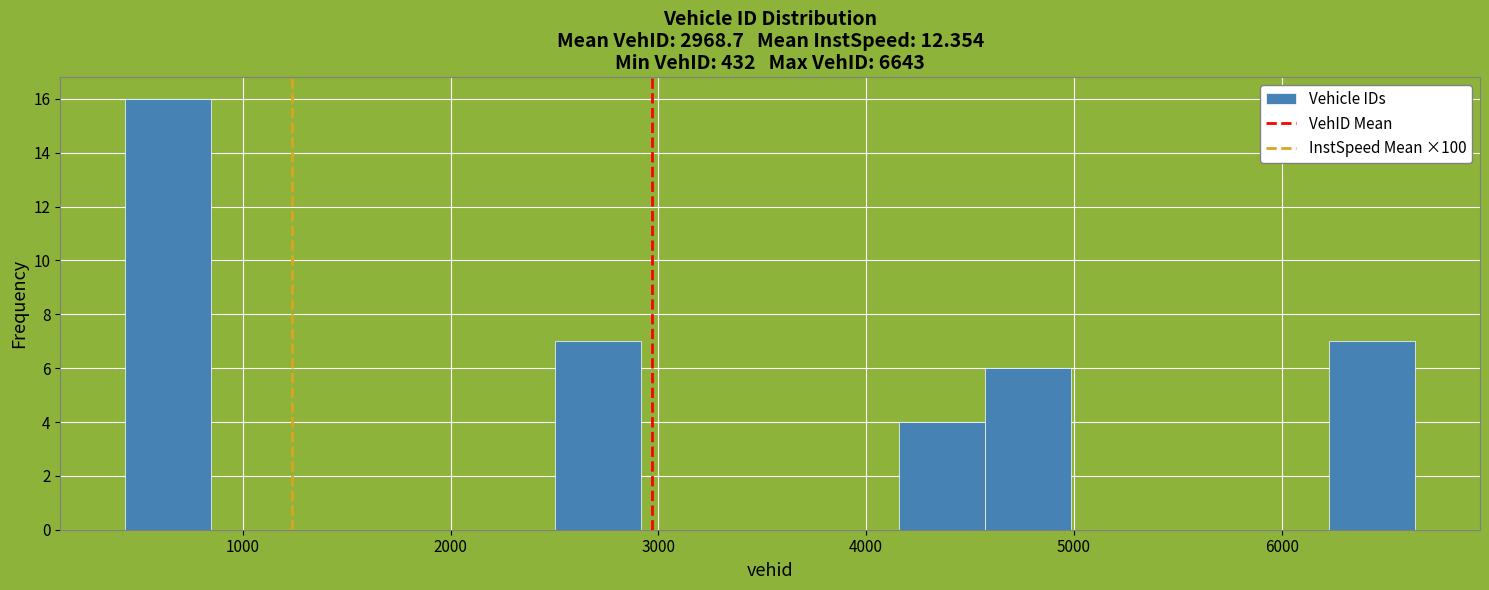

Reading left to right, list every bar in this chart as the range it spans on the x-axis followed by its height. Neither the bar edges nor the heights are printed on the chart, so give them approximately, as read against the axes.

400 to 800: 16
800 to 1300: 0
1300 to 1700: 0
1700 to 2100: 0
2100 to 2500: 0
2500 to 2900: 7
2900 to 3300: 0
3300 to 3700: 0
3700 to 4200: 0
4200 to 4600: 4
4600 to 5000: 6
5000 to 5400: 0
5400 to 5800: 0
5800 to 6200: 0
6200 to 6600: 7